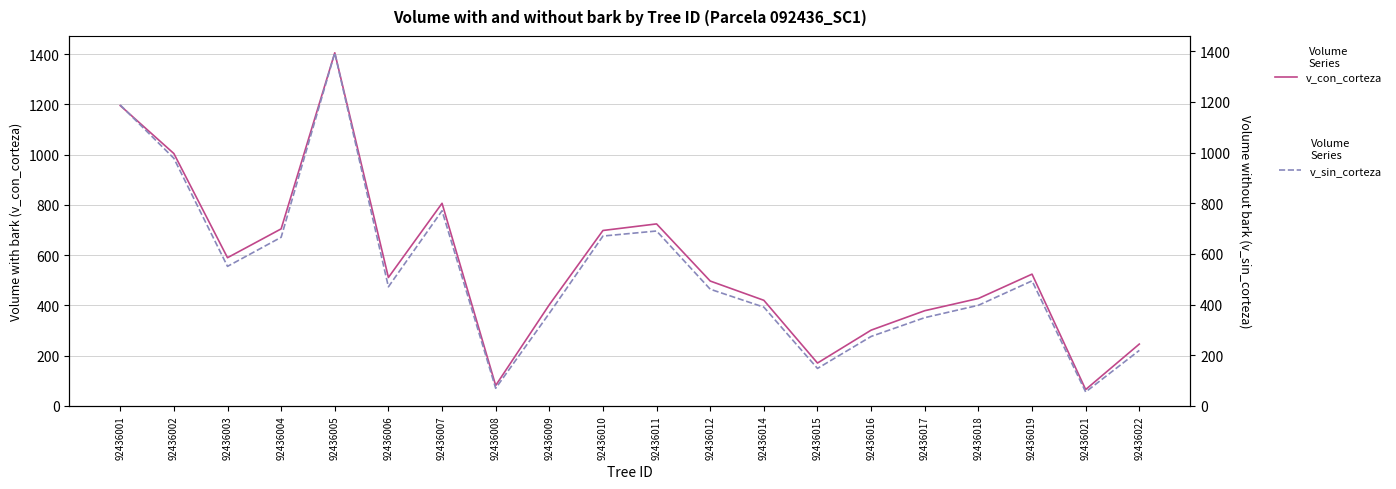

Reading left to right, list all the values displayed in this chart.

v_con_corteza: 1195.0	1004.2	589.8	704.5	1405.0	511.1	806.2	81.5	402.8	698.1	724.2	497.0	420.3	170.8	301.6	379.0	427.6	524.4	65.4	246.2
v_sin_corteza: 1187.7	977.2	550.8	665.6	1393.1	470.1	770.4	69.9	365.6	670.5	690.4	460.6	389.9	148.1	274.3	348.5	397.2	493.6	55.3	219.3